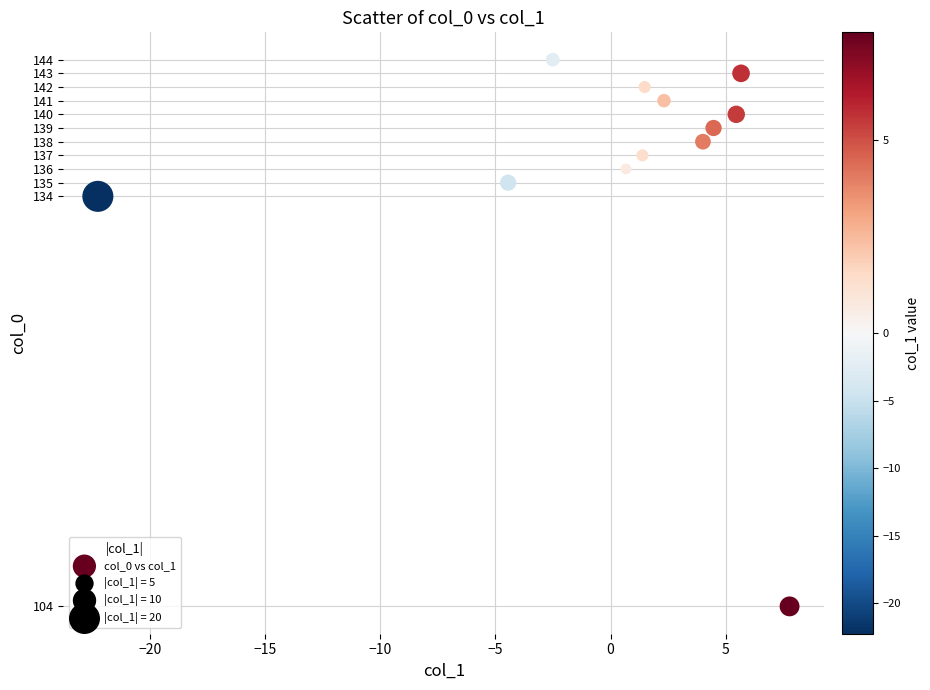

What is the average Y value?

136